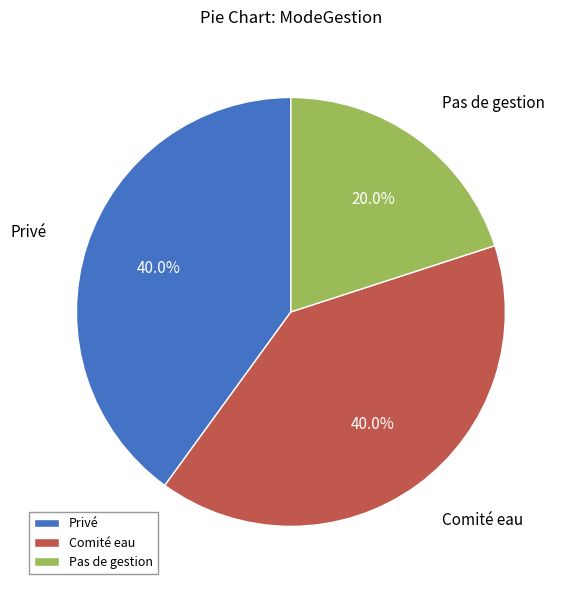

Which category has the smallest portion of the pie?

Pas de gestion